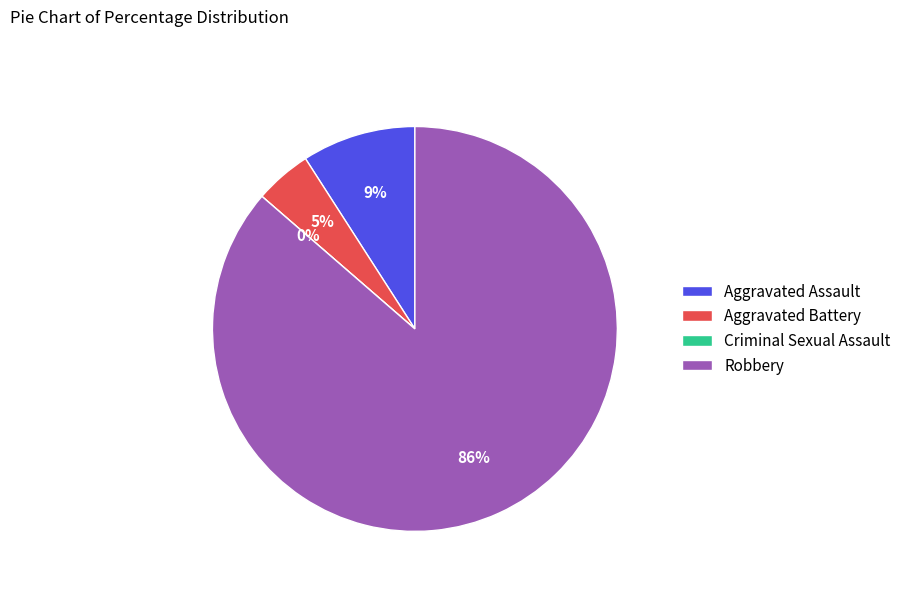

To the nearest percent, what portion does Aggravated Battery represent?

5%